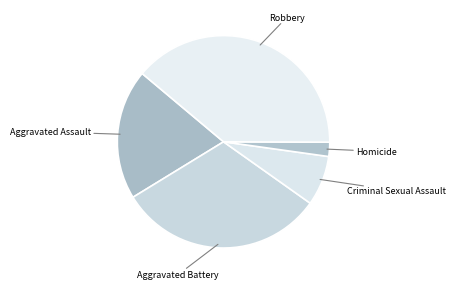

How many slices are in this pie chart?

5